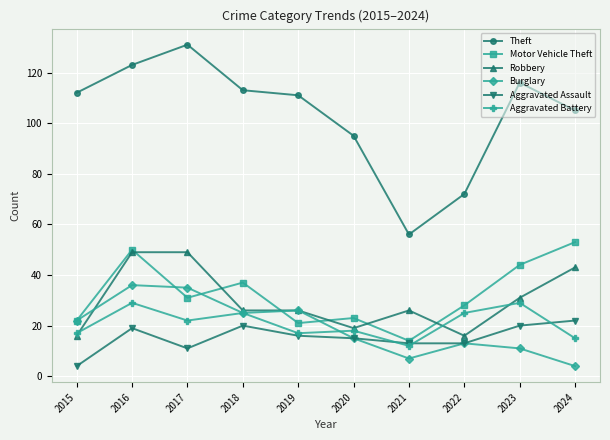

How many data points does each series have?

10